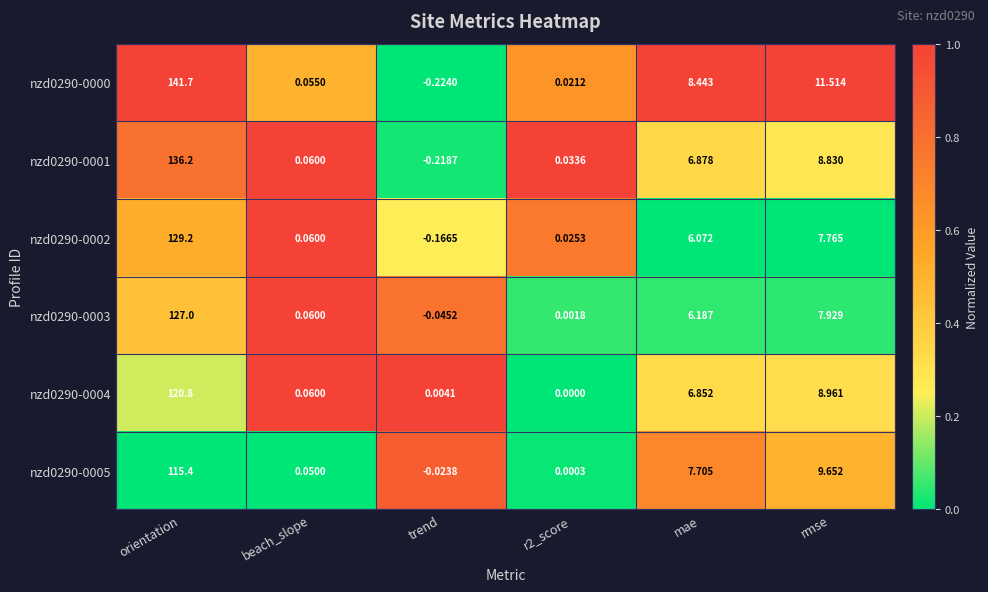

Which category has the lowest value across all series?

trend